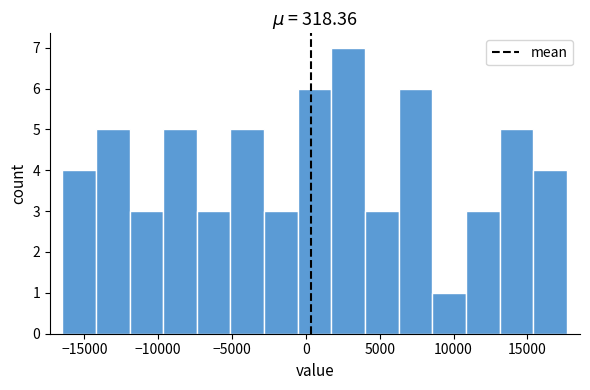

Over which range of the x-axis is the bar tallest?

1500 to 4000